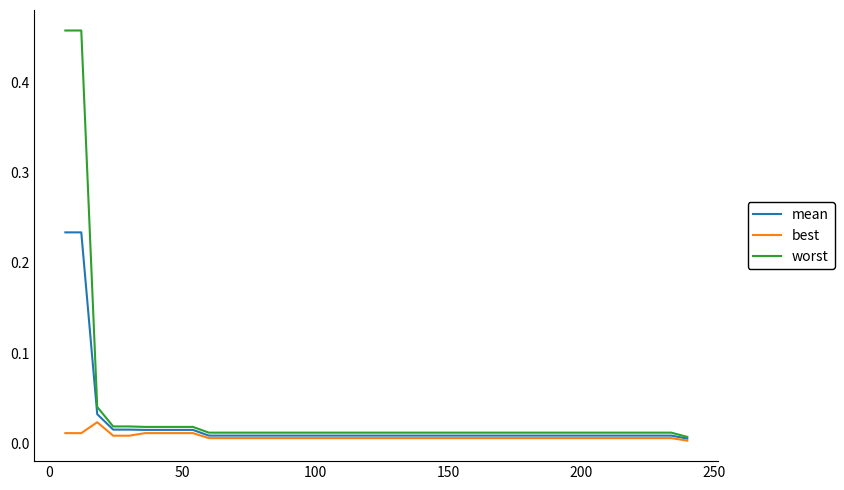

Which series has the largest range (max minus min)?

worst